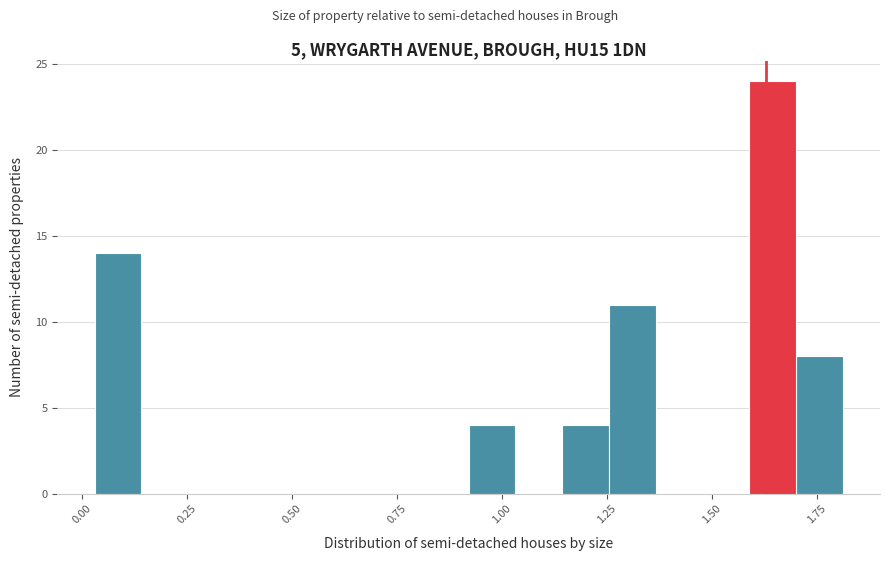

Around what value on the x-axis is the tallest bar? Give the approximate position of its centre, as read against the axis.

1.65